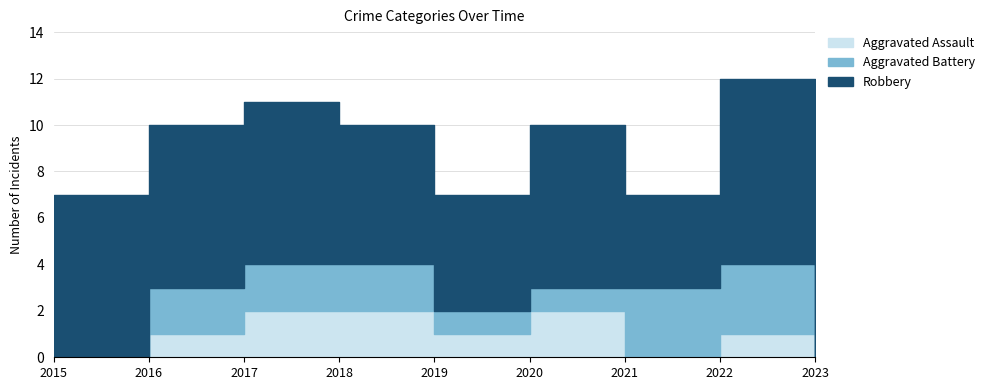

Reading right to left, transcribe all the data shown in this chart.

Aggravated Assault: 2023=0	2022=1	2021=0	2020=2	2019=1	2018=2	2017=2	2016=1	2015=0
Aggravated Battery: 2023=0	2022=3	2021=3	2020=1	2019=1	2018=2	2017=2	2016=2	2015=0
Robbery: 2023=1	2022=8	2021=4	2020=7	2019=5	2018=6	2017=7	2016=7	2015=7